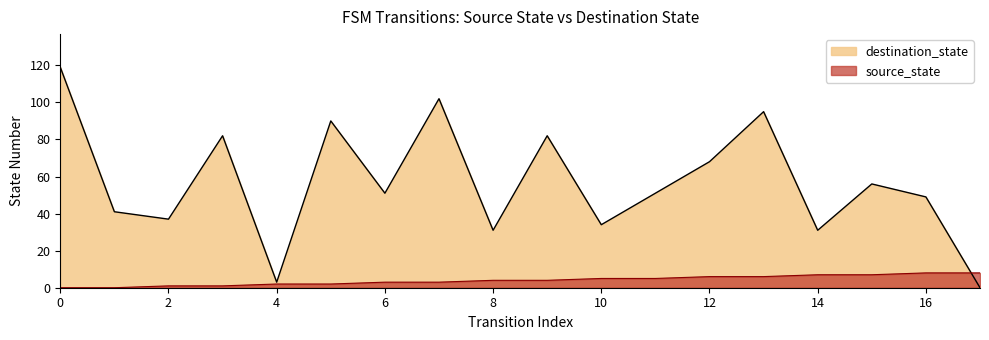

The value of destination_state at 7 is 34. True or false?

False